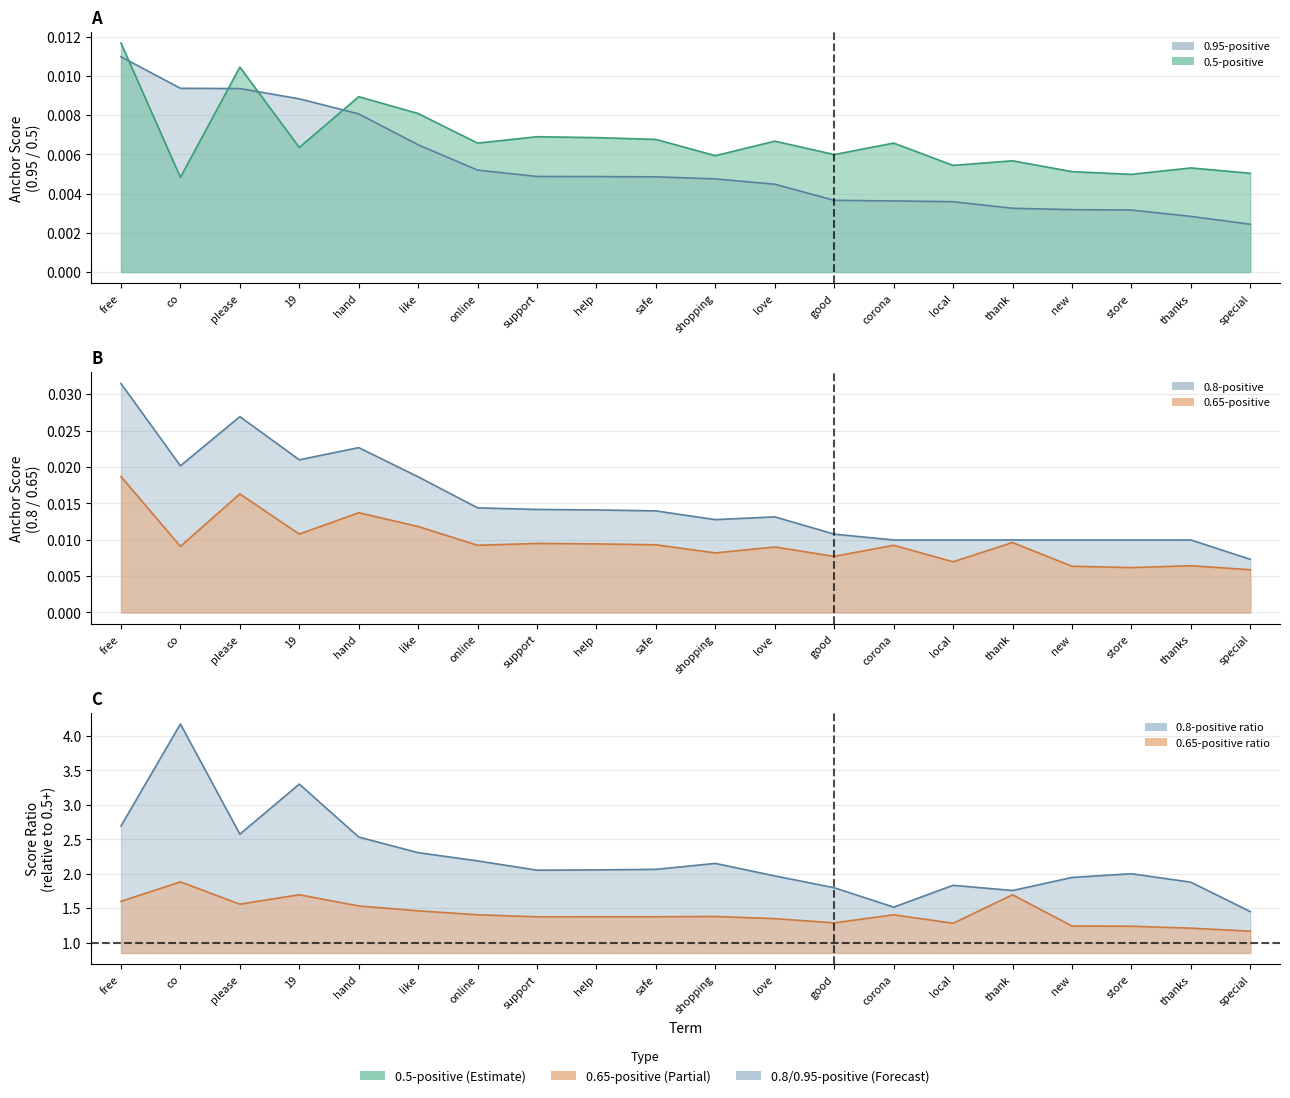

True or false: 0.5-positive anchor score has more than 2 points higher than both neighbors.

True